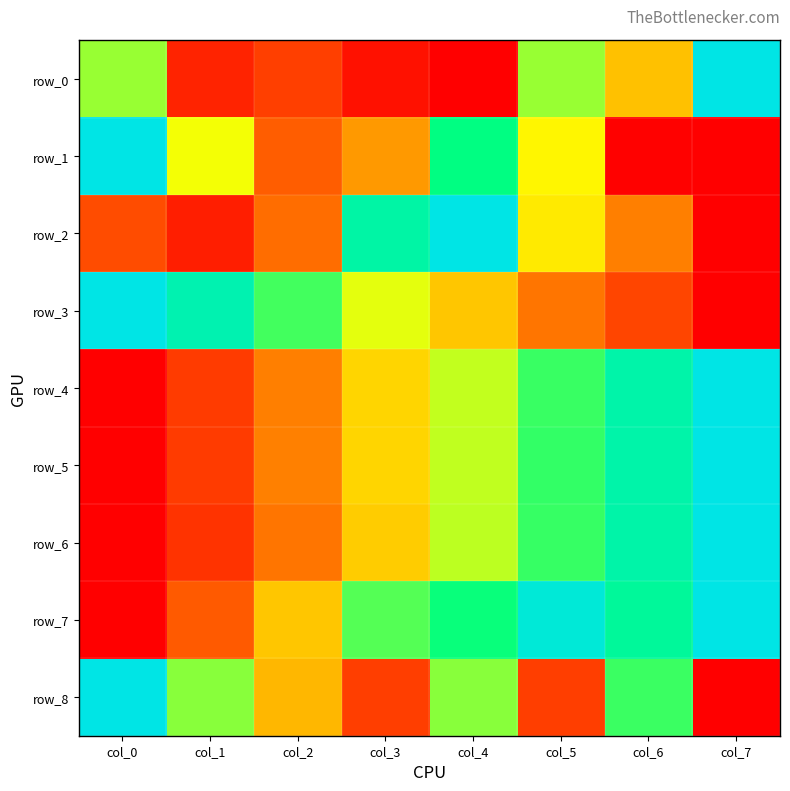

What is the sum of the row_6 values at col_2 and col_6?

1.1